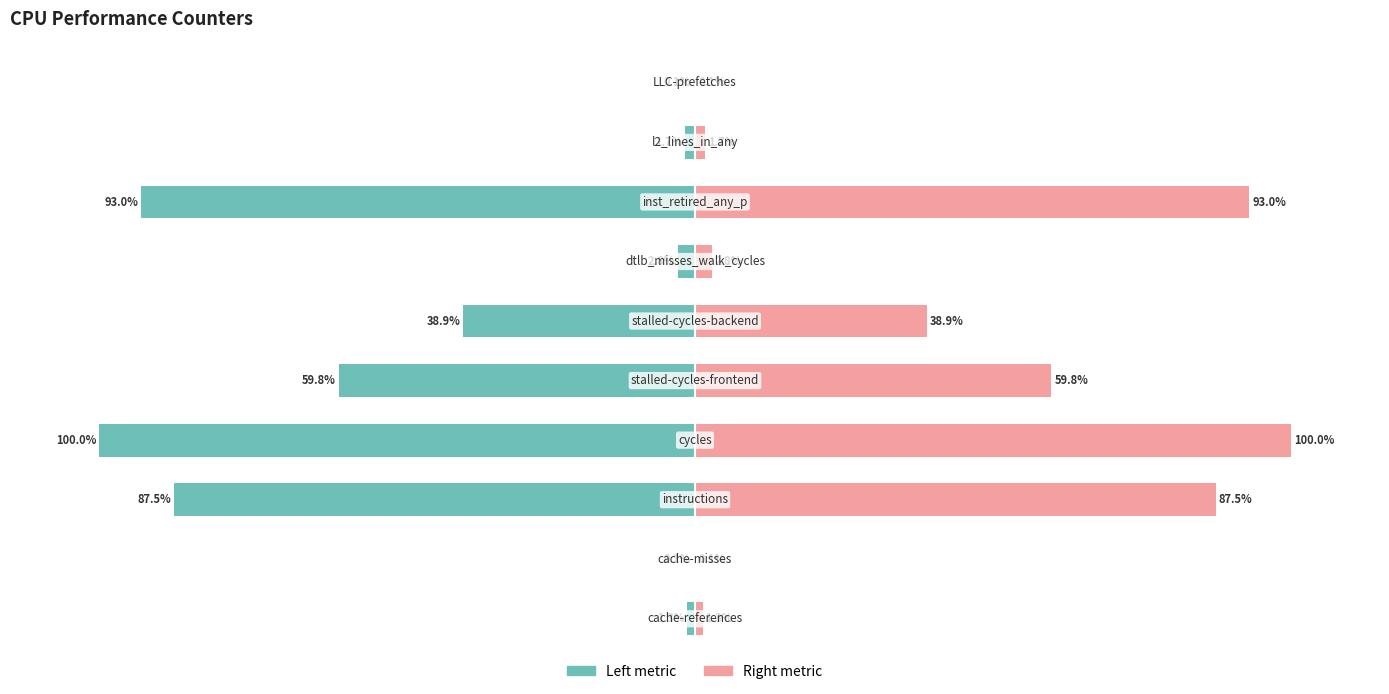

What are all the series names shown in the legend?

Left metric, Right metric